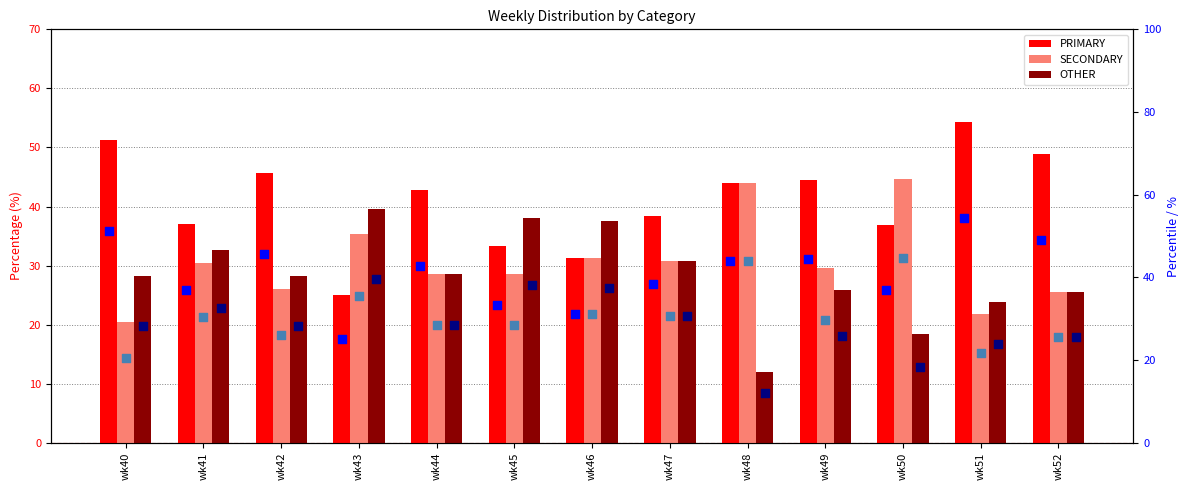

At which category is the sum across all series the highest?

wk41